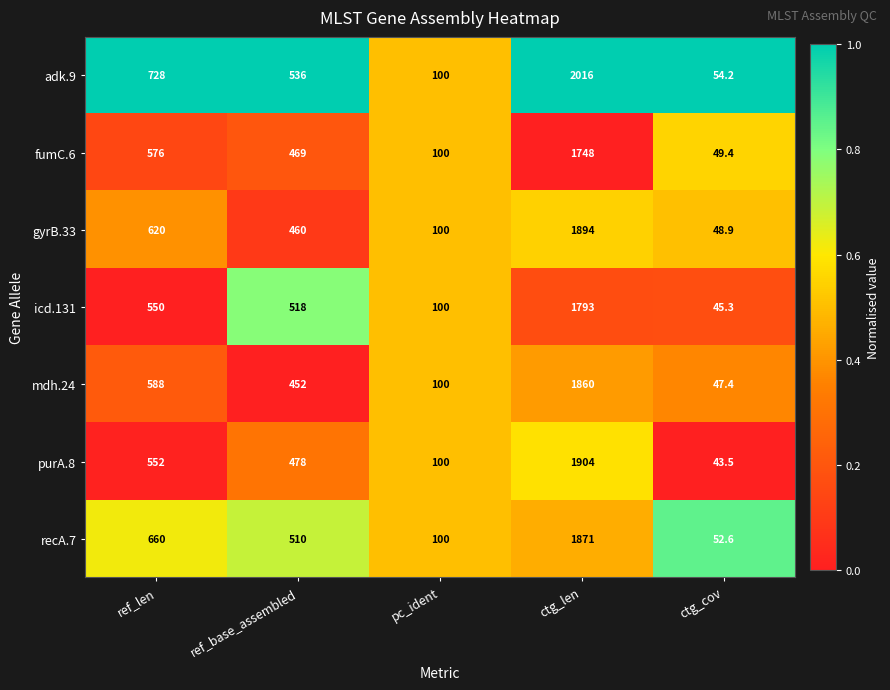

Is the value of fumC.6 at ctg_len greater than the value of recA.7 at pc_ident?

Yes